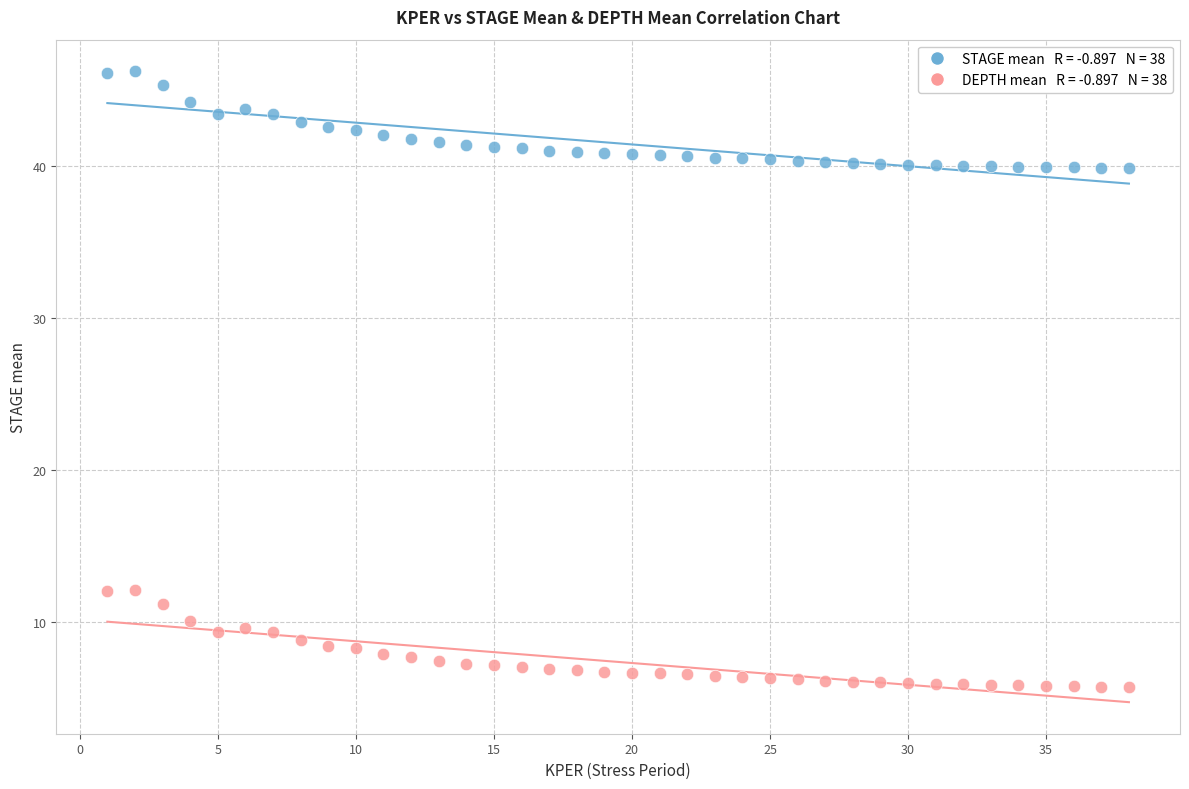

Across all data points, what is the range of Y values (max minus min)?

40.5